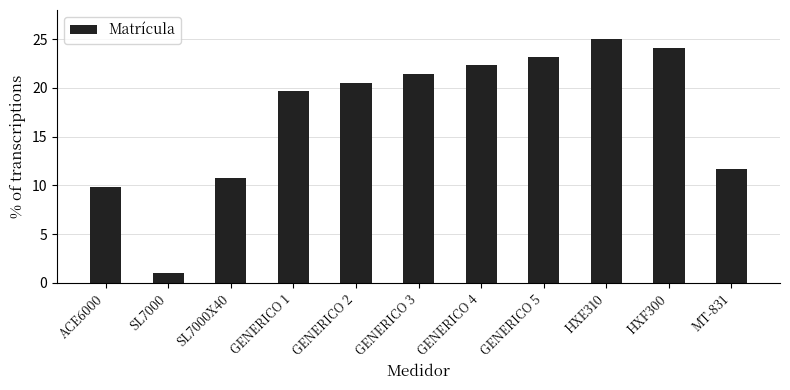

Where is the data nearest to the value 13?

MT-831